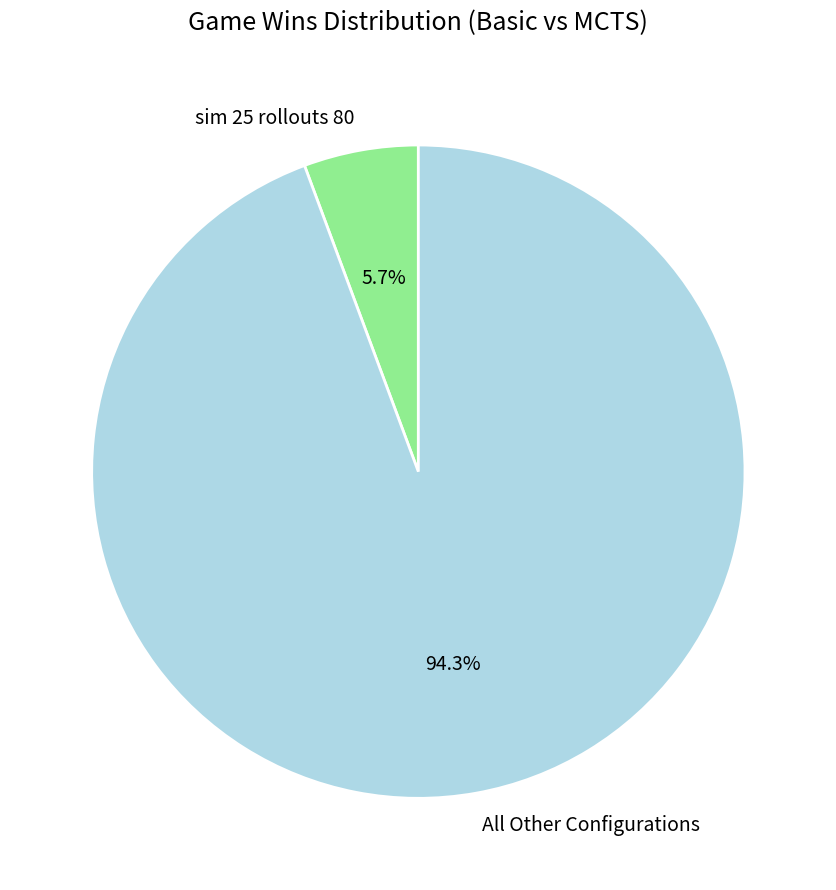

Which category has the biggest portion of the pie?

All Other Configurations